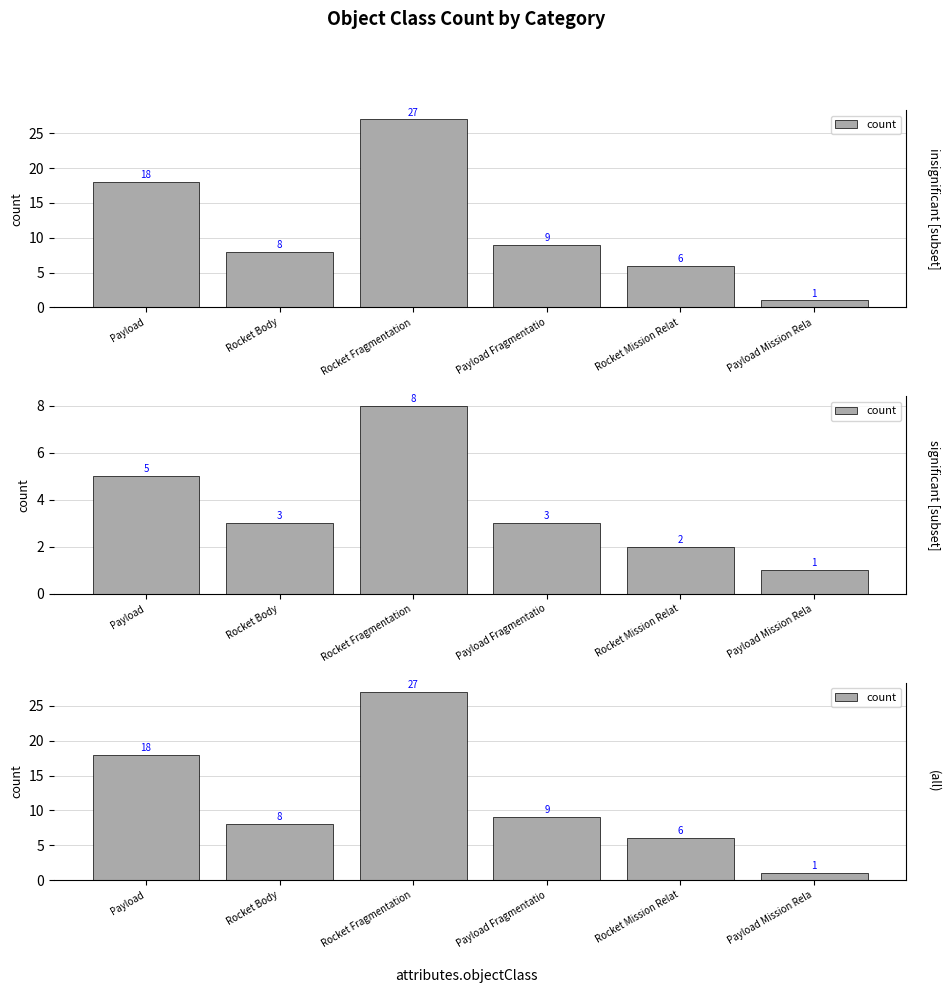

Is it true that the value at Rocket Body is 10?

False